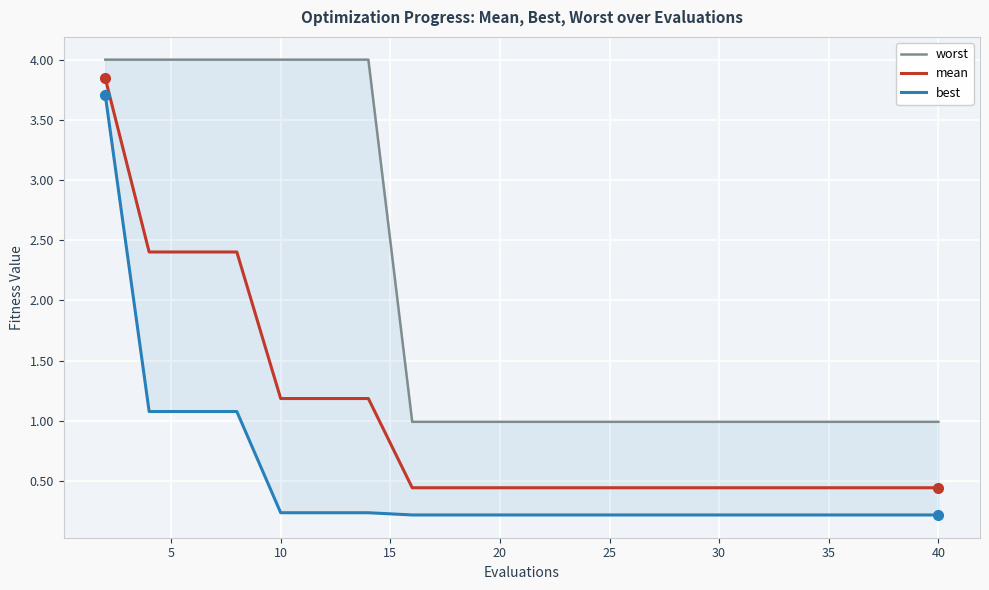

The value of mean at 20 is 0.6. True or false?

False